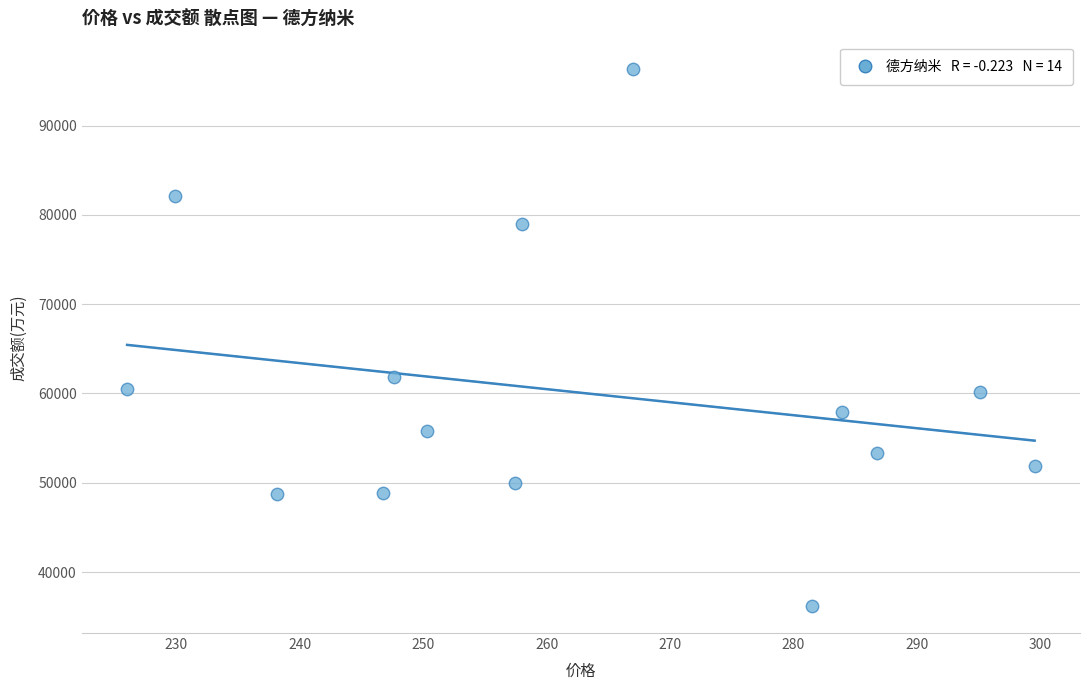

What Y value in the scatter plot is closest to 66286?

61797